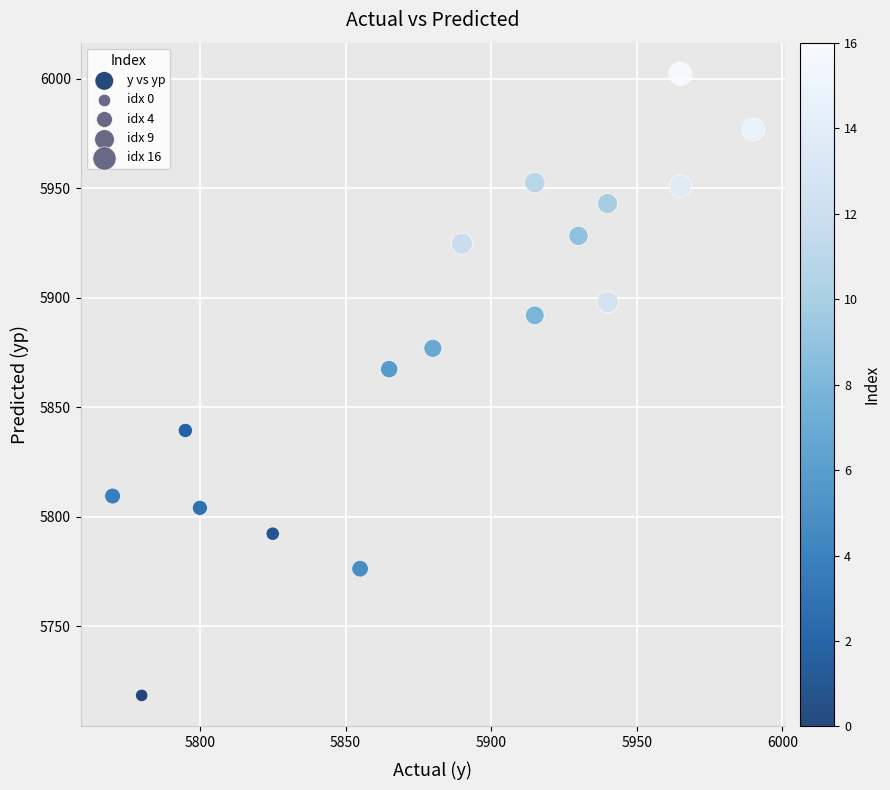

What Y value in the scatter plot is closest to 5860?

5867.3